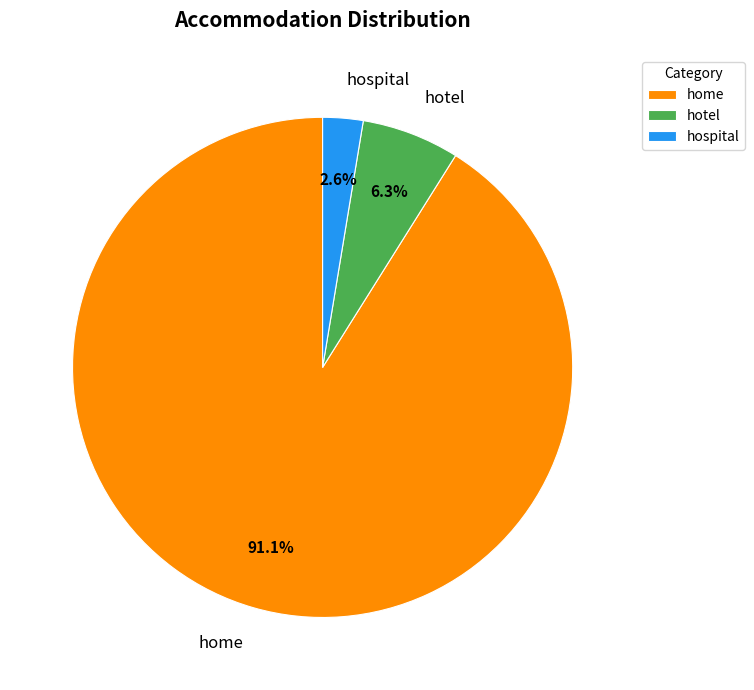

The hotel slice represents 15% of the pie. True or false?

False